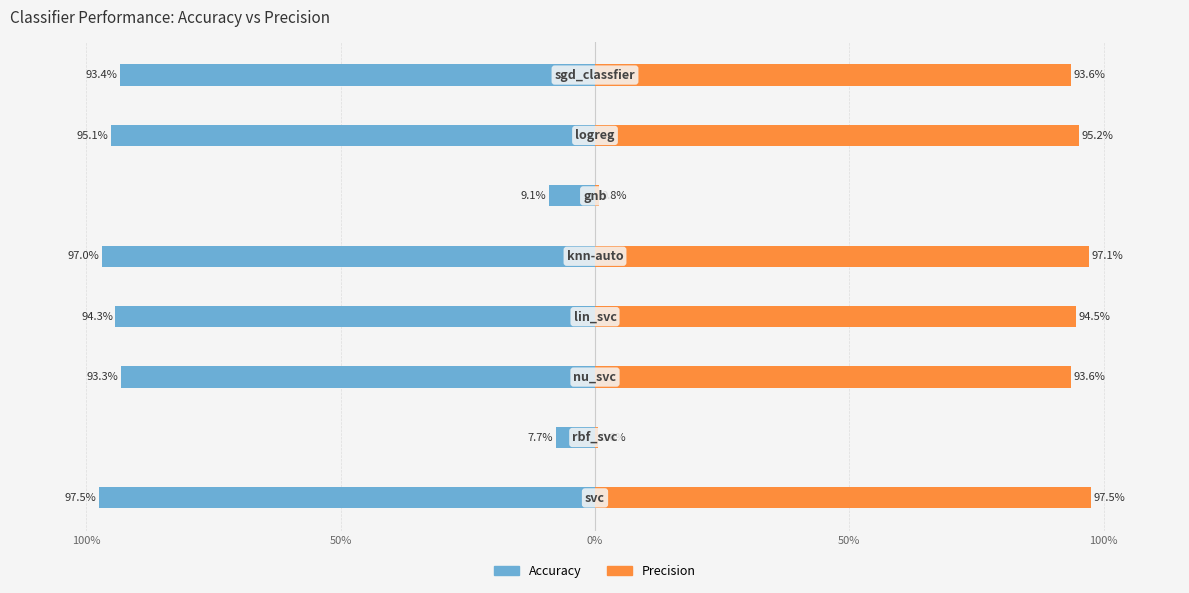

Count the number of categories in the chart.

8